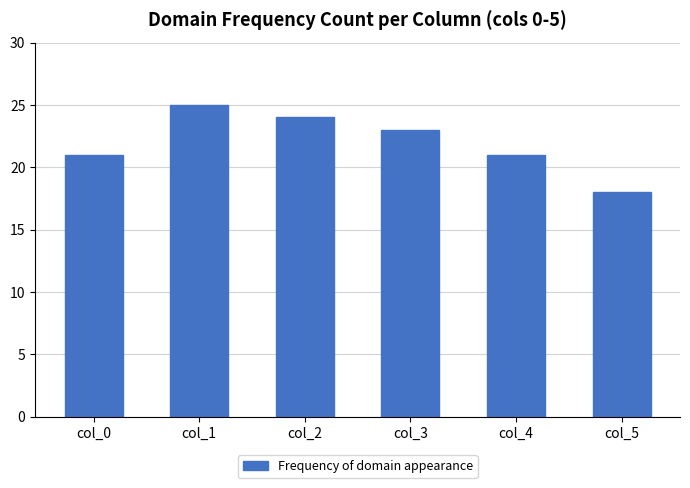

Which has a higher value, col_1 or col_4?

col_1